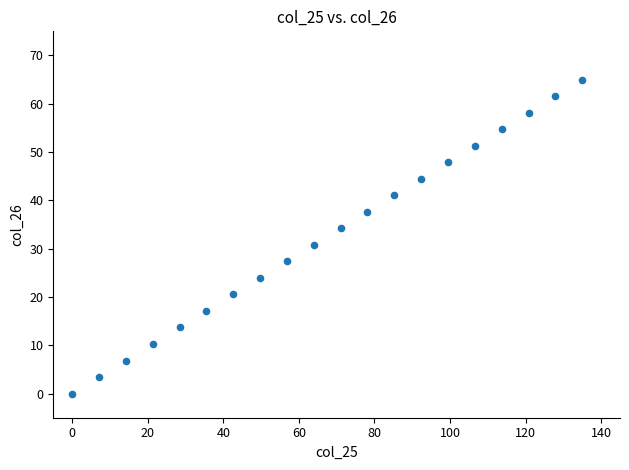

What is the range of X values (max minus min)?

135.0